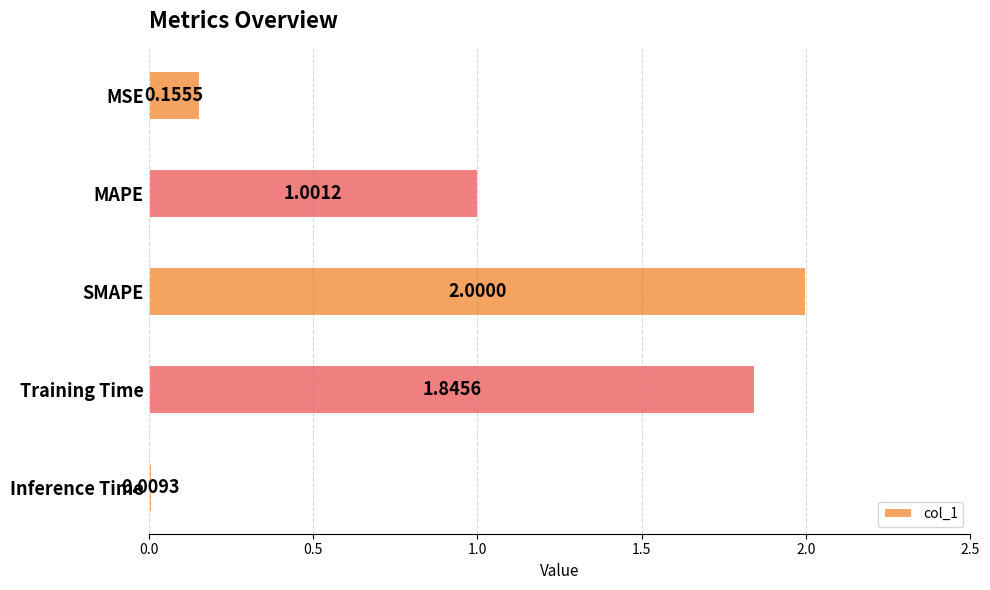

List the labels in order of value, smallest first.

Inference Time, MSE, MAPE, Training Time, SMAPE